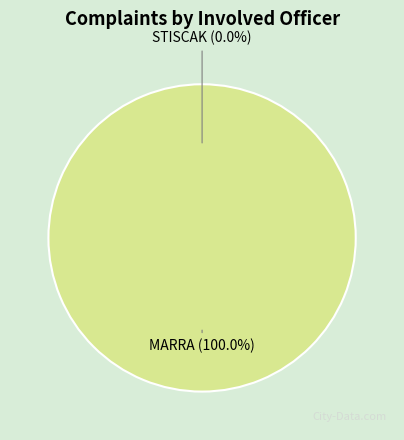

Is MARRA the majority of the pie?

Yes